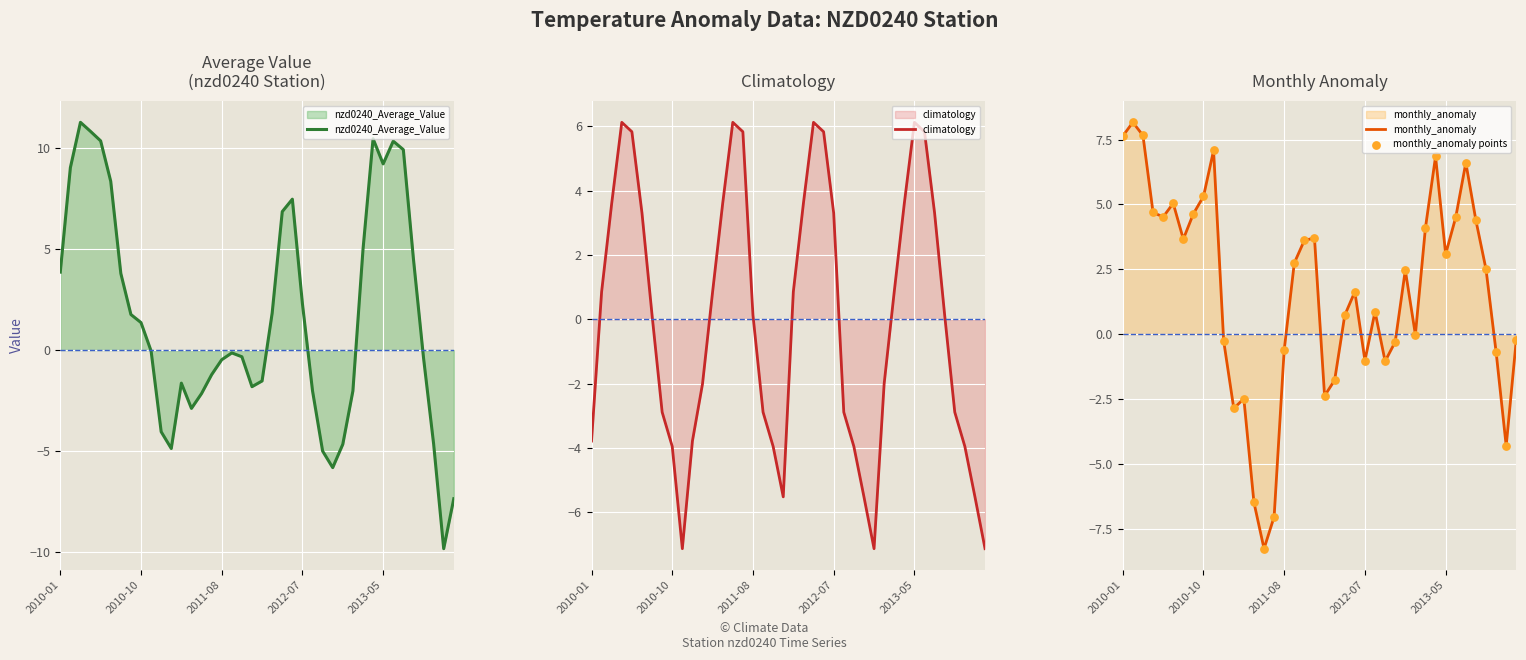

Which series reaches the maximum Y coordinate?

nzd0240_Average_Value